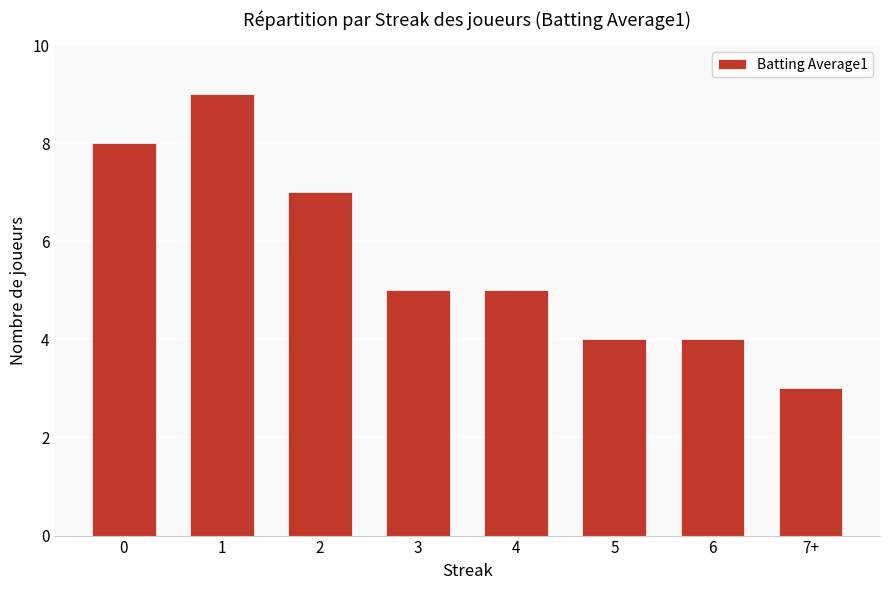

What position from the left is 7+?

8